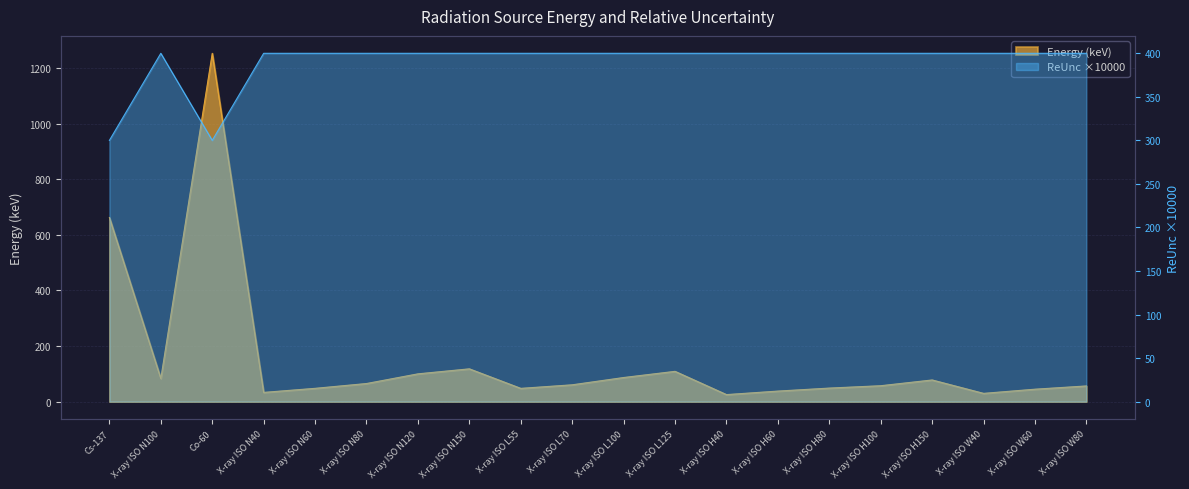

At which category does the chart reach its peak across all series?

Co-60